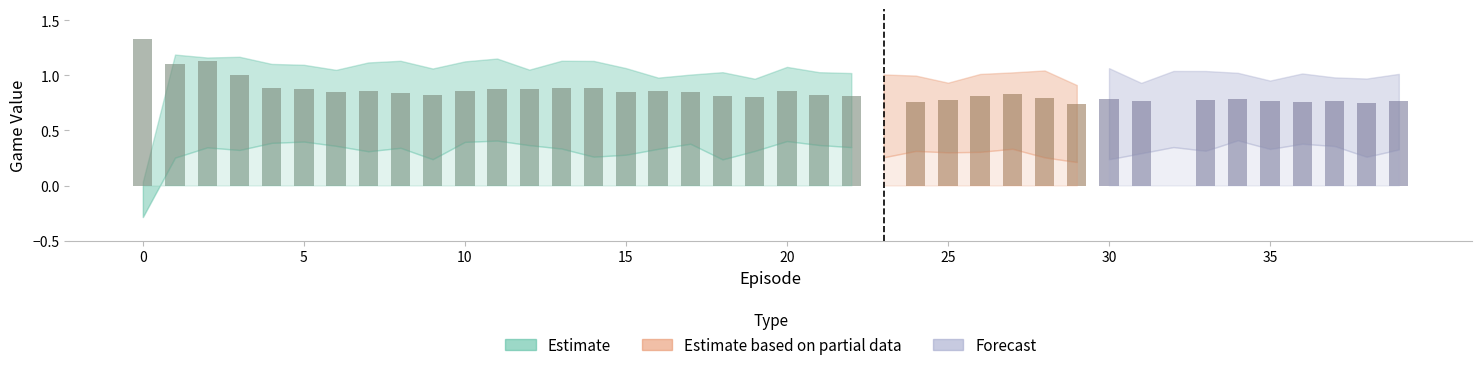

How many positive values does the game_value_array_heur series have?

39